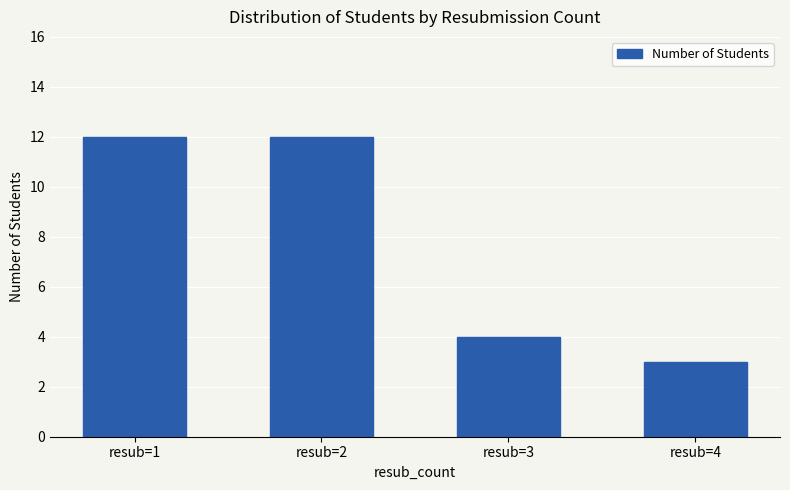

What is the value of the 4th bar from the left?

3